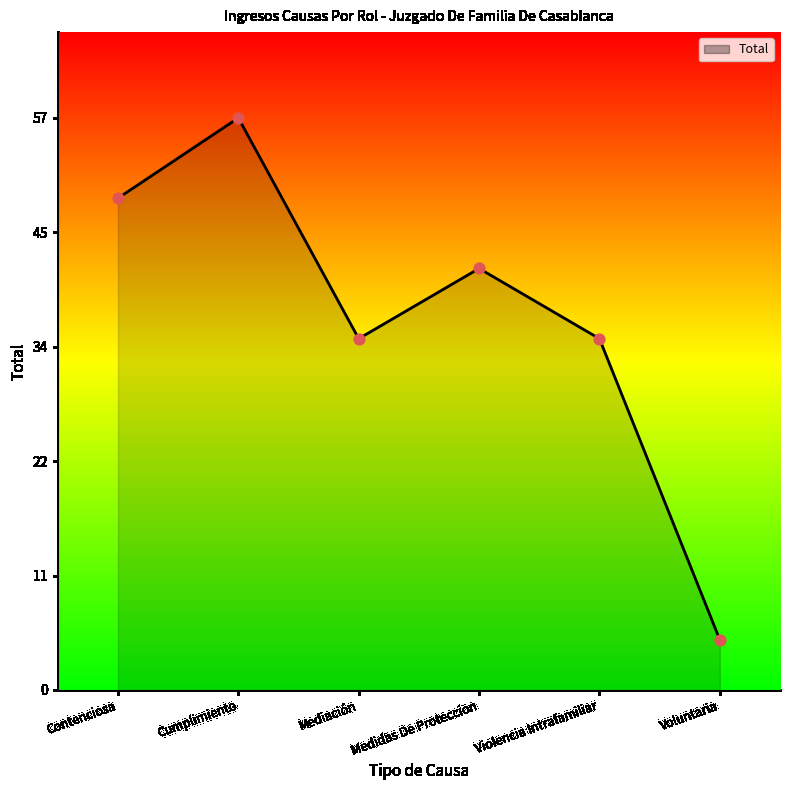

What is the ratio of the value at Mediación to the value at Contenciosa?

0.7